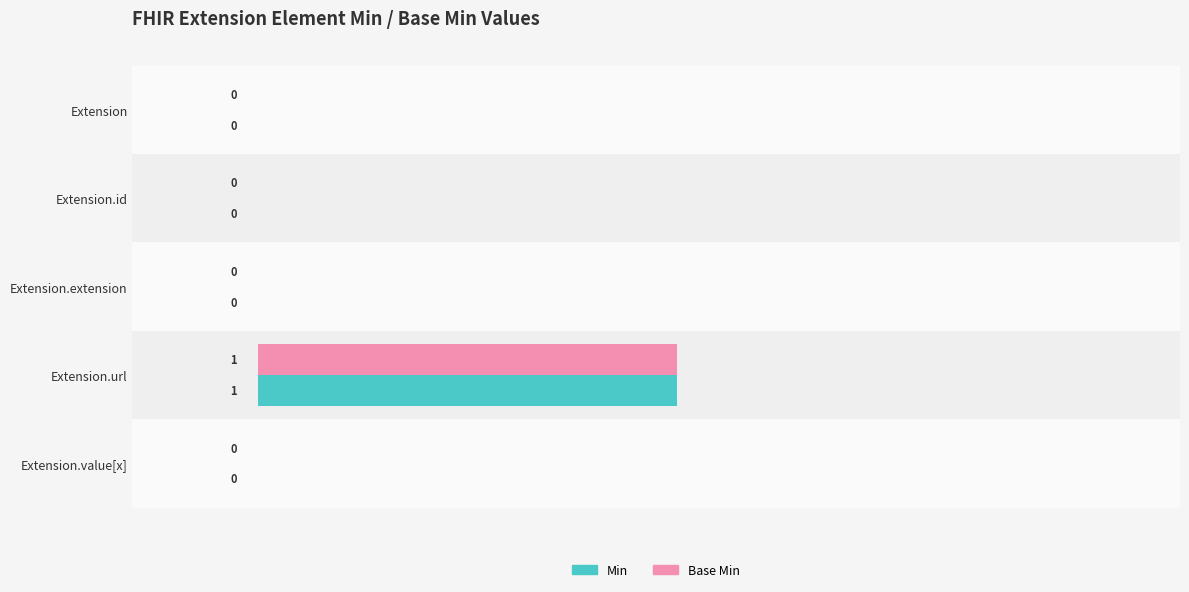

Which label corresponds to the largest value in the chart?

Extension.url